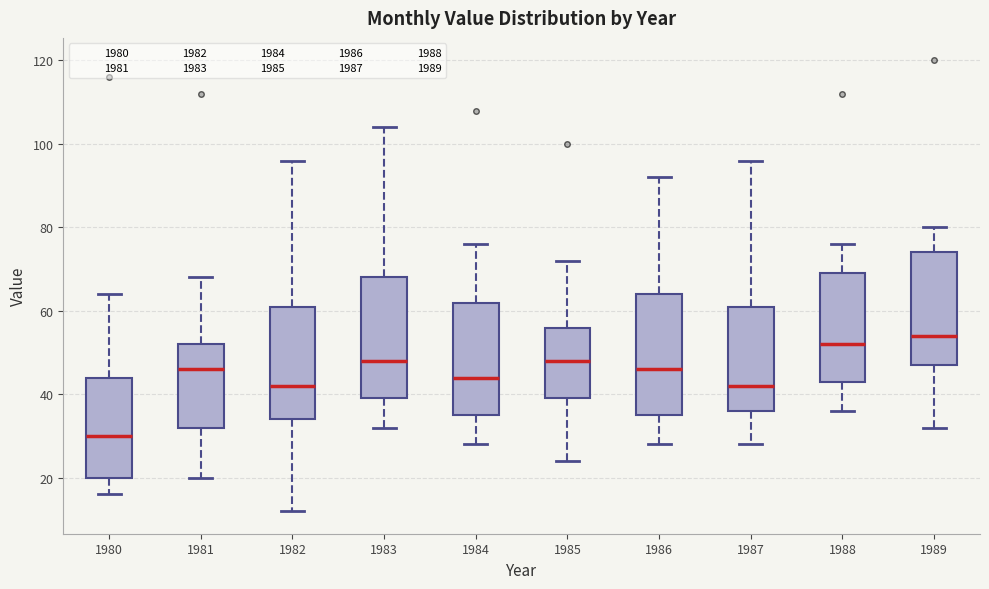

Where does the lower whisker of the box at x = 1981 end on the y-axis? The values are not printed on the chart, so give them approximately, as read against the axis.

20